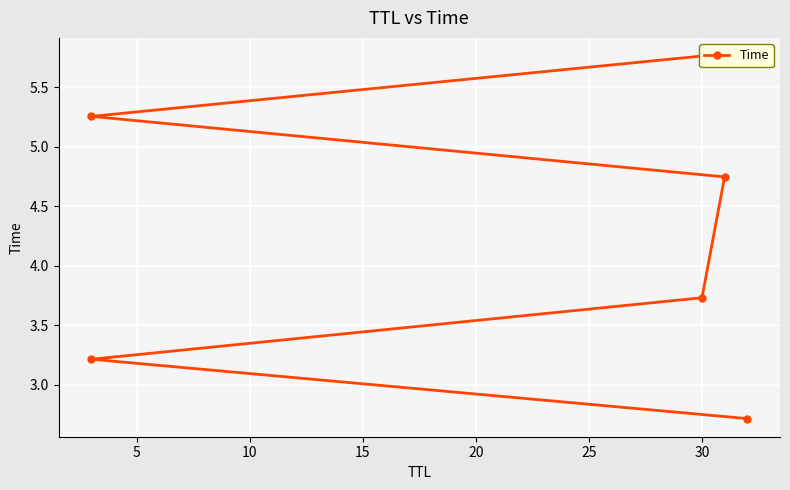

What is the value of the 1st point from the left?

2.7